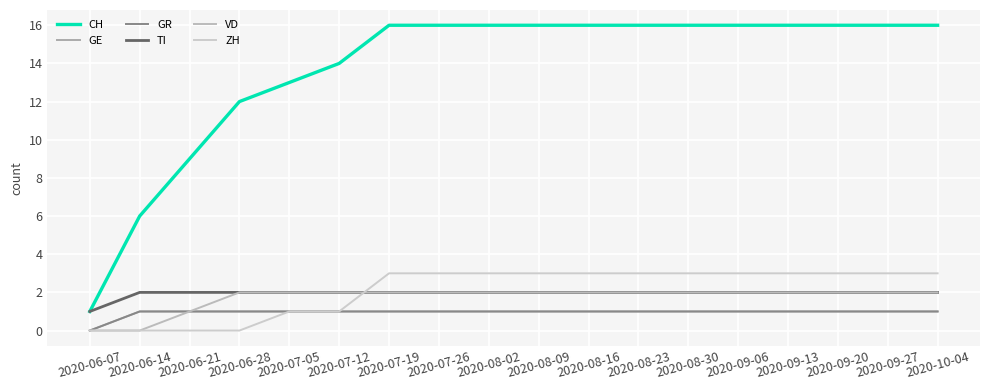

List the labels in order of GE value, largest first.

2020-06-14, 2020-06-21, 2020-06-28, 2020-07-05, 2020-07-12, 2020-07-19, 2020-07-26, 2020-08-02, 2020-08-09, 2020-08-16, 2020-08-23, 2020-08-30, 2020-09-06, 2020-09-13, 2020-09-20, 2020-09-27, 2020-10-04, 2020-06-07